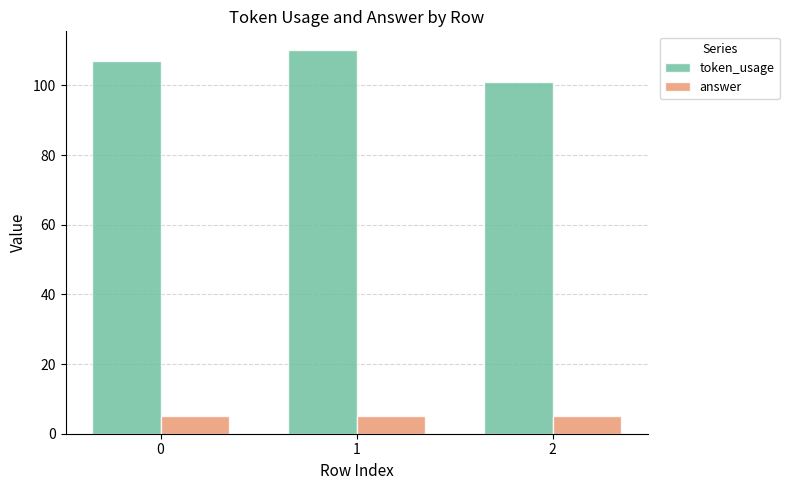

What is the approximate value of answer at 0?

5